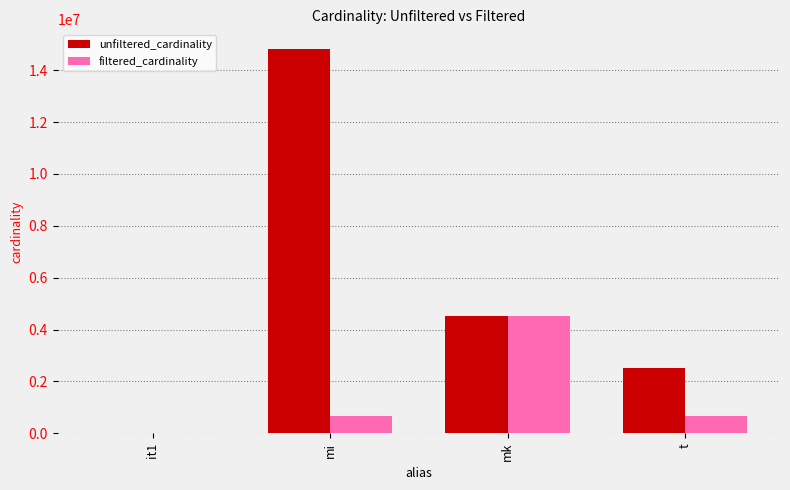

True or false: unfiltered_cardinality has a value of 4523930 at mk.

True